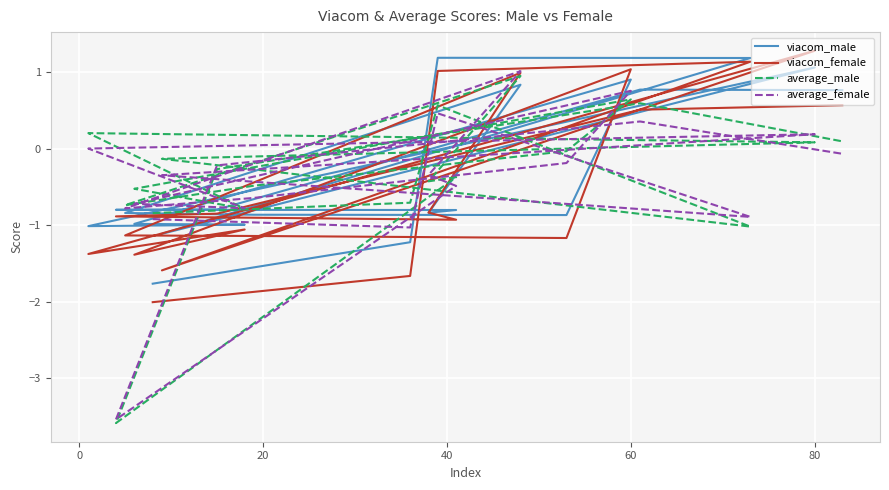

After their last crossing, which series has the higher values: viacom_female or viacom_male?

viacom_male